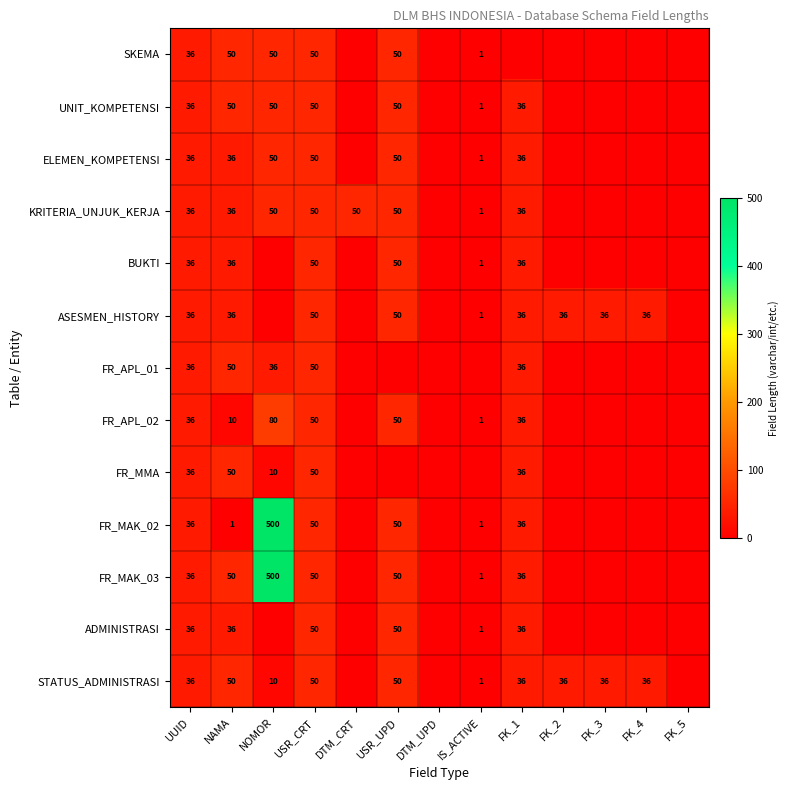

Is it true that BUKTI equals 36 at NAMA?

True